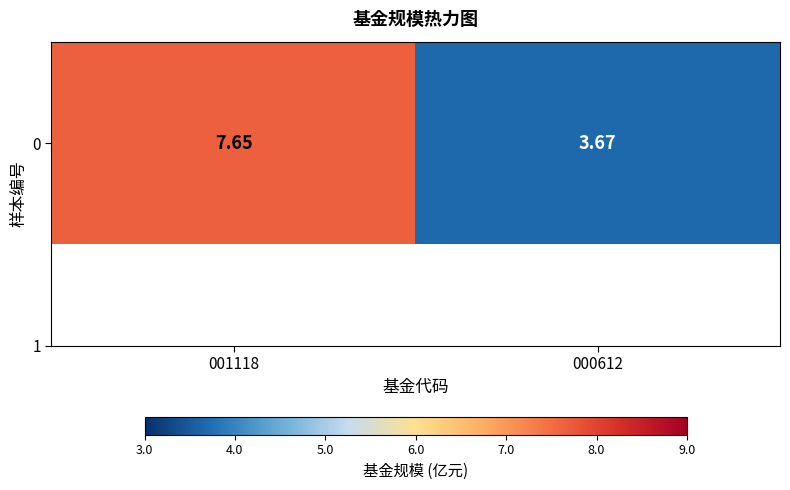

Count the number of values greater than 7.

1